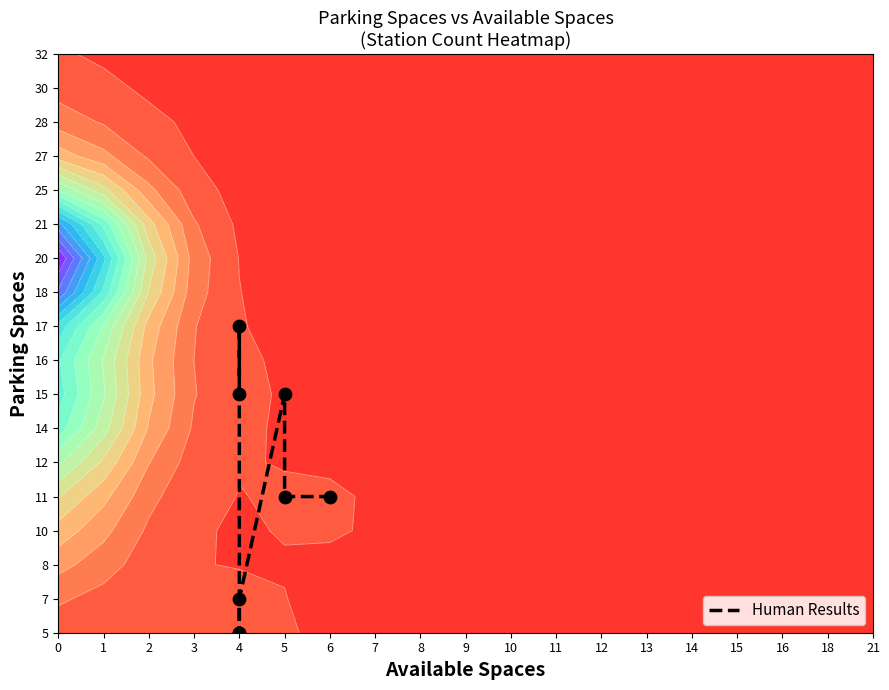

What is the change in value from 4 to 5?

+4